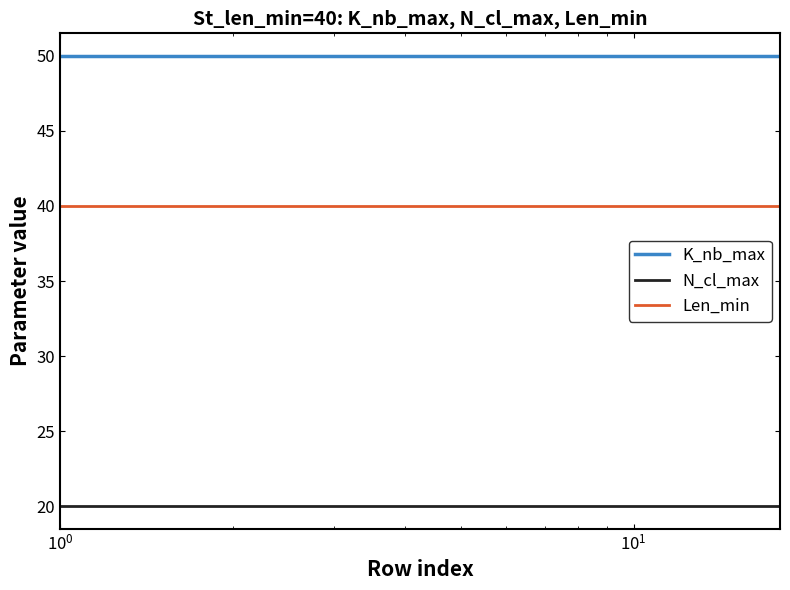

List the series in order of their peak value, highest first.

K_nb_max, Len_min, N_cl_max